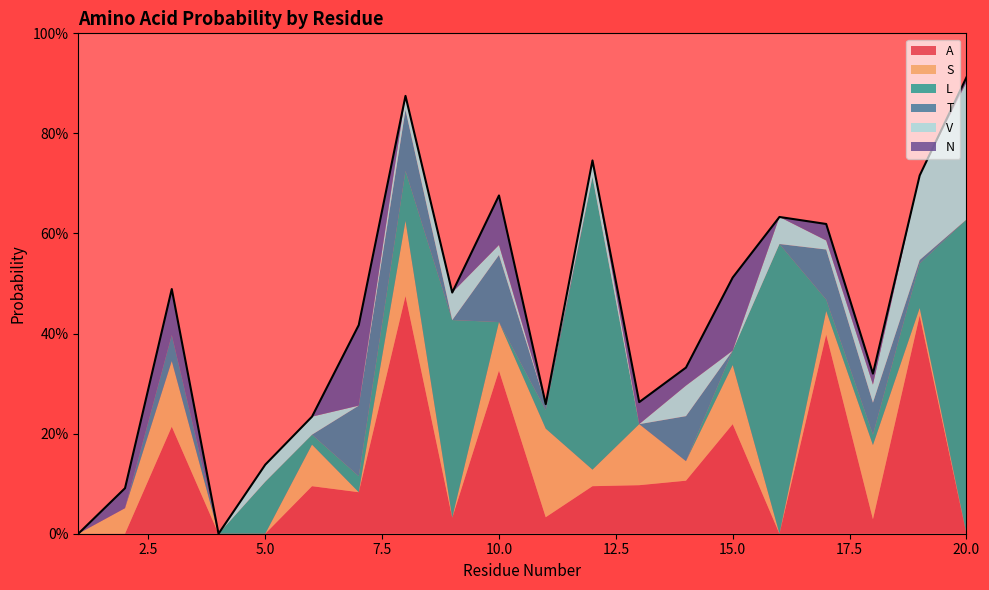

What is the maximum value for T?

0.1